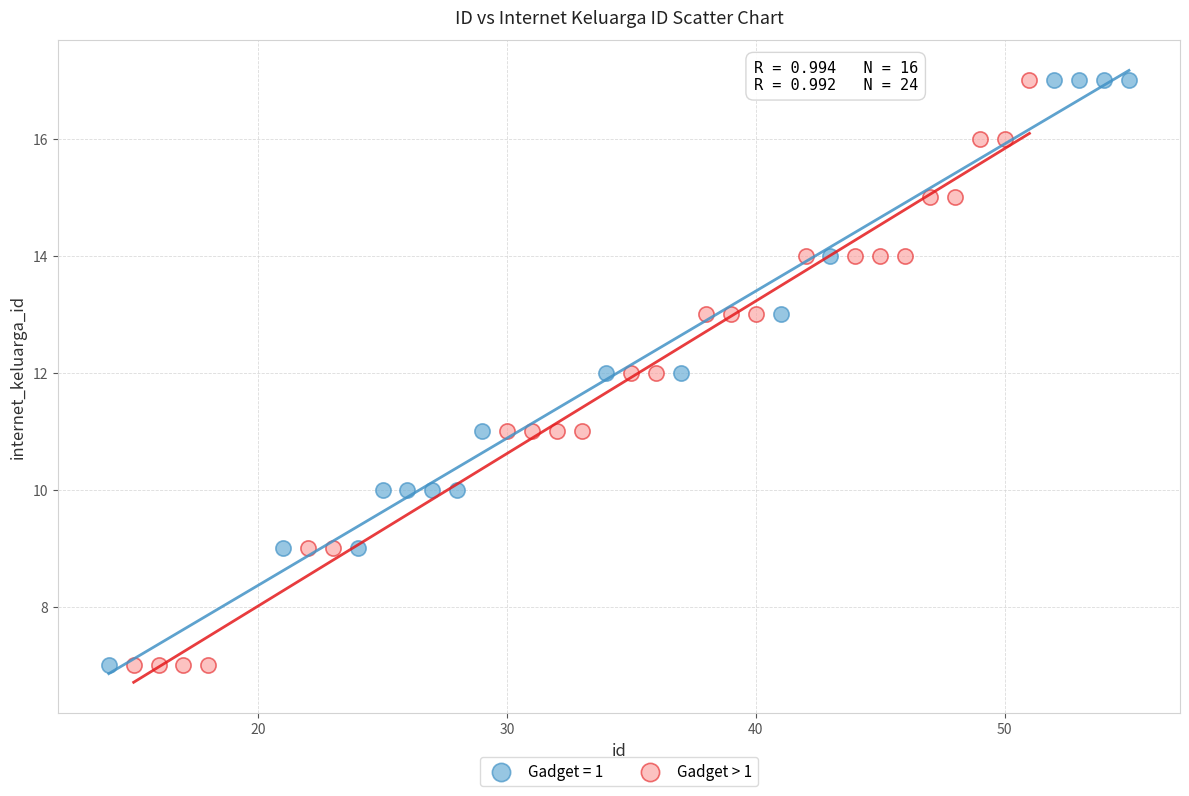

What are all the series names shown in the legend?

Gadget = 1, Gadget > 1